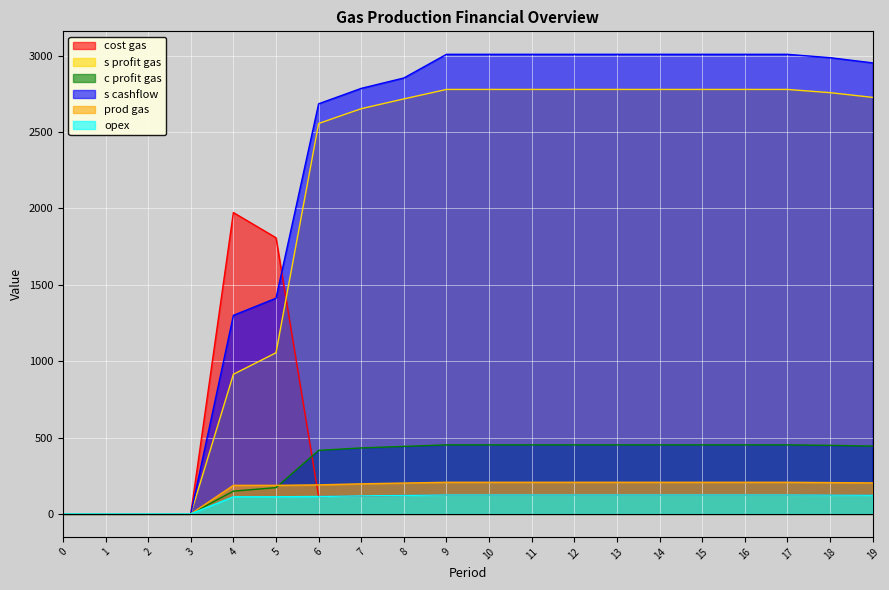

Reading left to right, what are all the values shown in this chart?

cost gas: 0	0	0	0	1973	1808	114	118	121	124	124	124	124	124	124	124	124	124	123	122
s profit gas: 0	0	0	0	914	1055	2556	2653	2717	2779	2779	2779	2779	2779	2779	2779	2779	2779	2758	2727
c profit gas: 0	0	0	0	149	172	416	432	442	452	452	452	452	452	452	452	452	452	449	444
s cashflow: 0	0	0	0	1300	1412	2685	2786	2854	3009	3009	3009	3009	3009	3009	3009	3009	3009	2987	2953
prod gas: 0	0	0	0	187	187	190	197	202	207	207	207	207	207	207	207	207	207	205	203
opex: 0	0	0	0	112	112	114	118	121	124	124	124	124	124	124	124	124	124	123	122